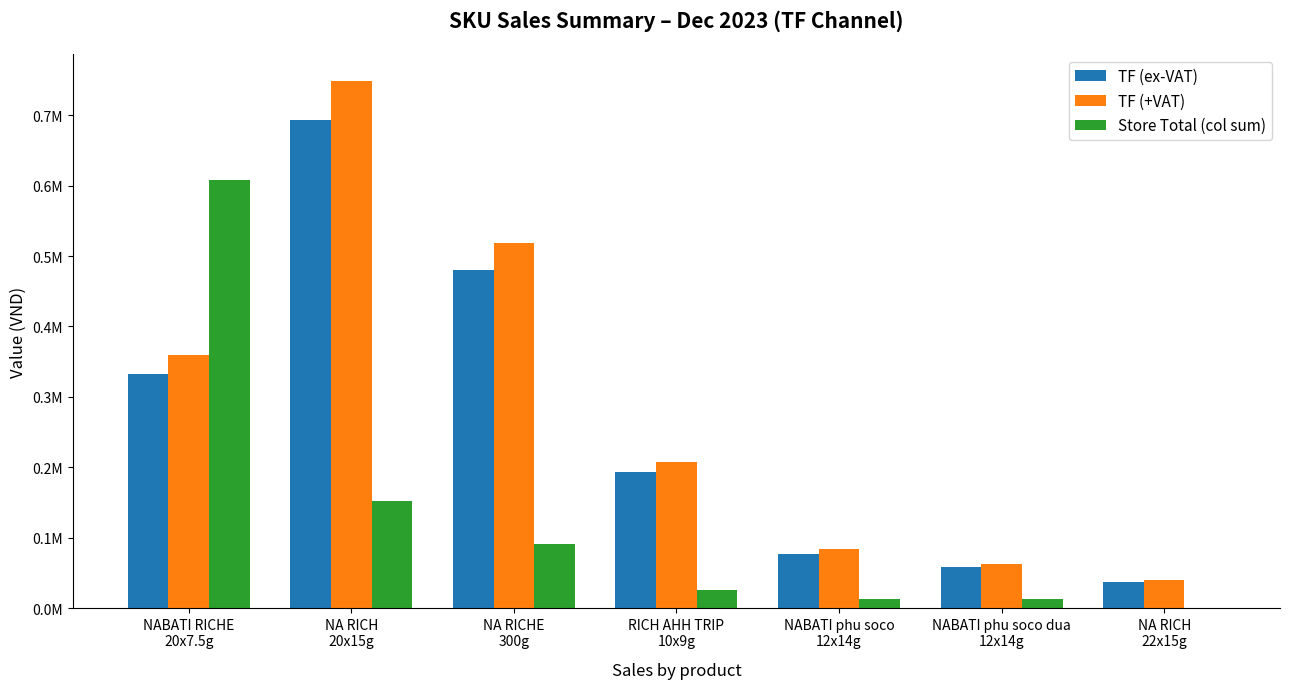

Reading left to right, transcribe all the data shown in this chart.

TF (ex-VAT): NABATI RICHE
20x7.5g=333206.6	NA RICH
20x15g=693691.8	NA RICHE
300g=480137.1	RICH AHH TRIP
10x9g=192852.2	NABATI phu soco
12x14g=77311.1	NABATI phu soco dua
12x14g=57800.4	NA RICH
22x15g=37260.1
TF (+VAT): NABATI RICHE
20x7.5g=359863.1	NA RICH
20x15g=749187.1	NA RICHE
300g=518548.1	RICH AHH TRIP
10x9g=208280.3	NABATI phu soco
12x14g=83495.9	NABATI phu soco dua
12x14g=62424.4	NA RICH
22x15g=40240.9
Store Total (col sum): NABATI RICHE
20x7.5g=607527.1	NA RICH
20x15g=152131.2	NA RICHE
300g=91520.1	RICH AHH TRIP
10x9g=26400.0	NABATI phu soco
12x14g=13097.4	NABATI phu soco dua
12x14g=13097.4	NA RICH
22x15g=0.0